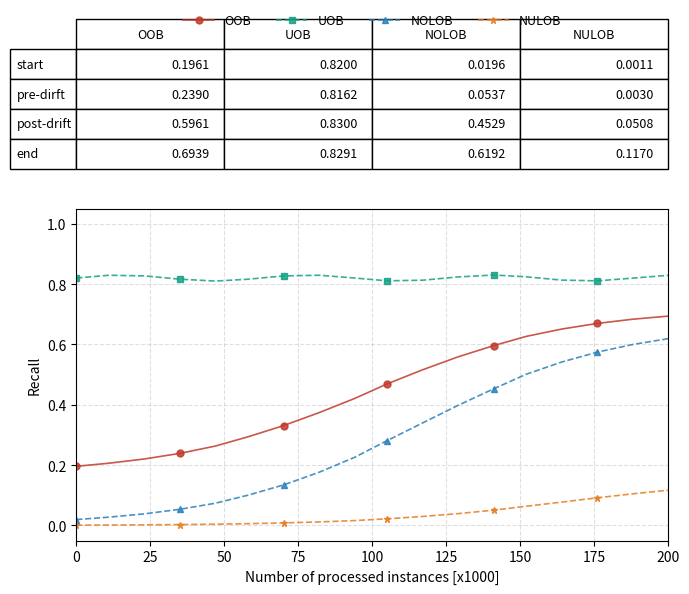

What is the sum of all UOB values?

14.8